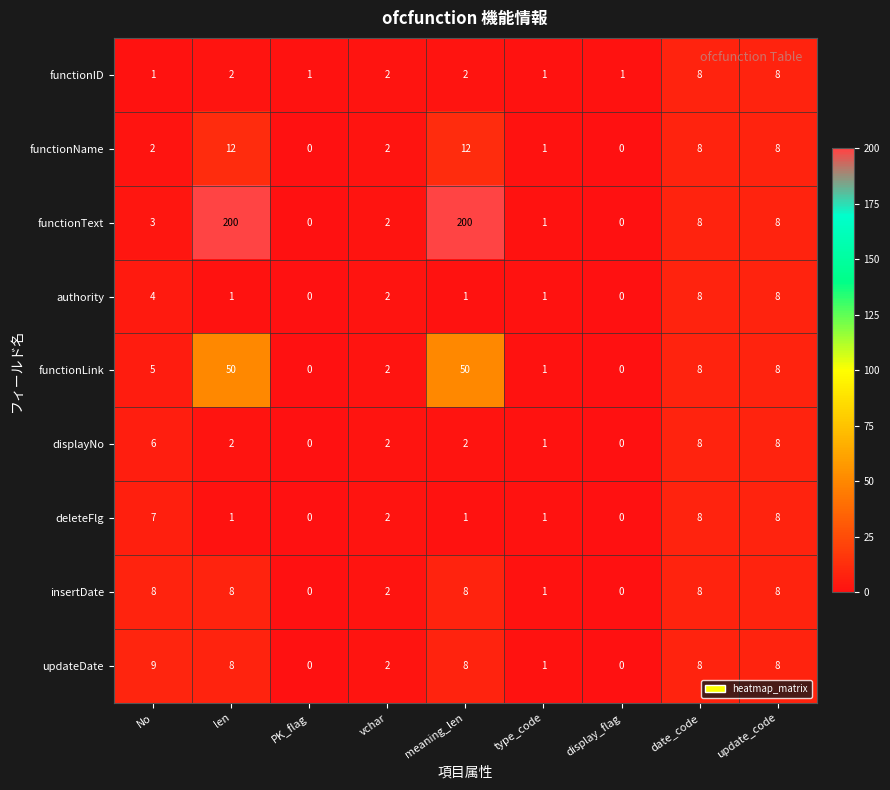

At No, list the series in order from largest to smallest.

updateDate, insertDate, deleteFlg, displayNo, functionLink, authority, functionText, functionName, functionID